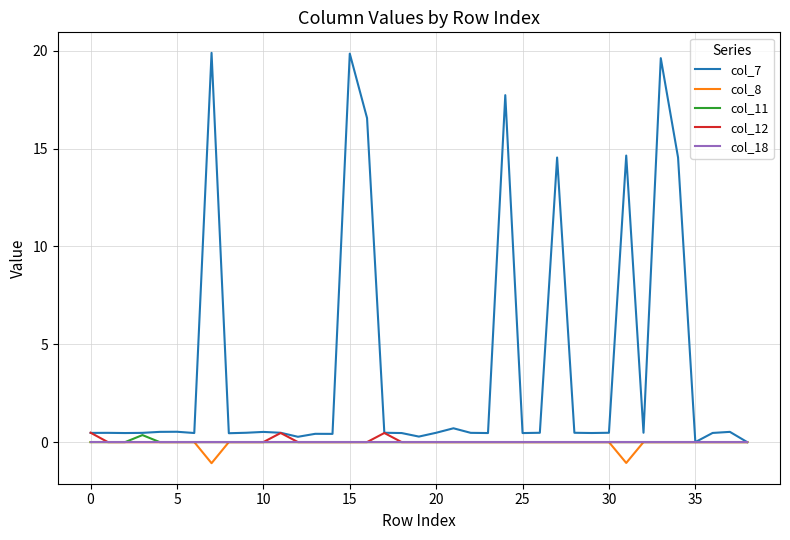

Which series has the largest range (max minus min)?

col_7